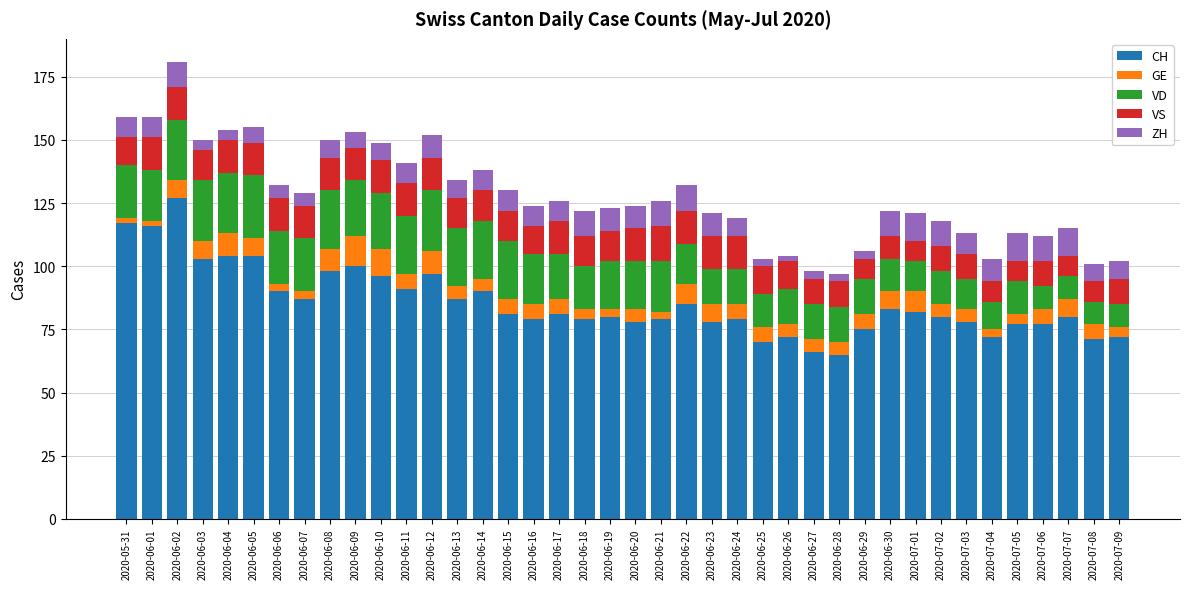

The value of CH at 2020-06-06 is 90. True or false?

True